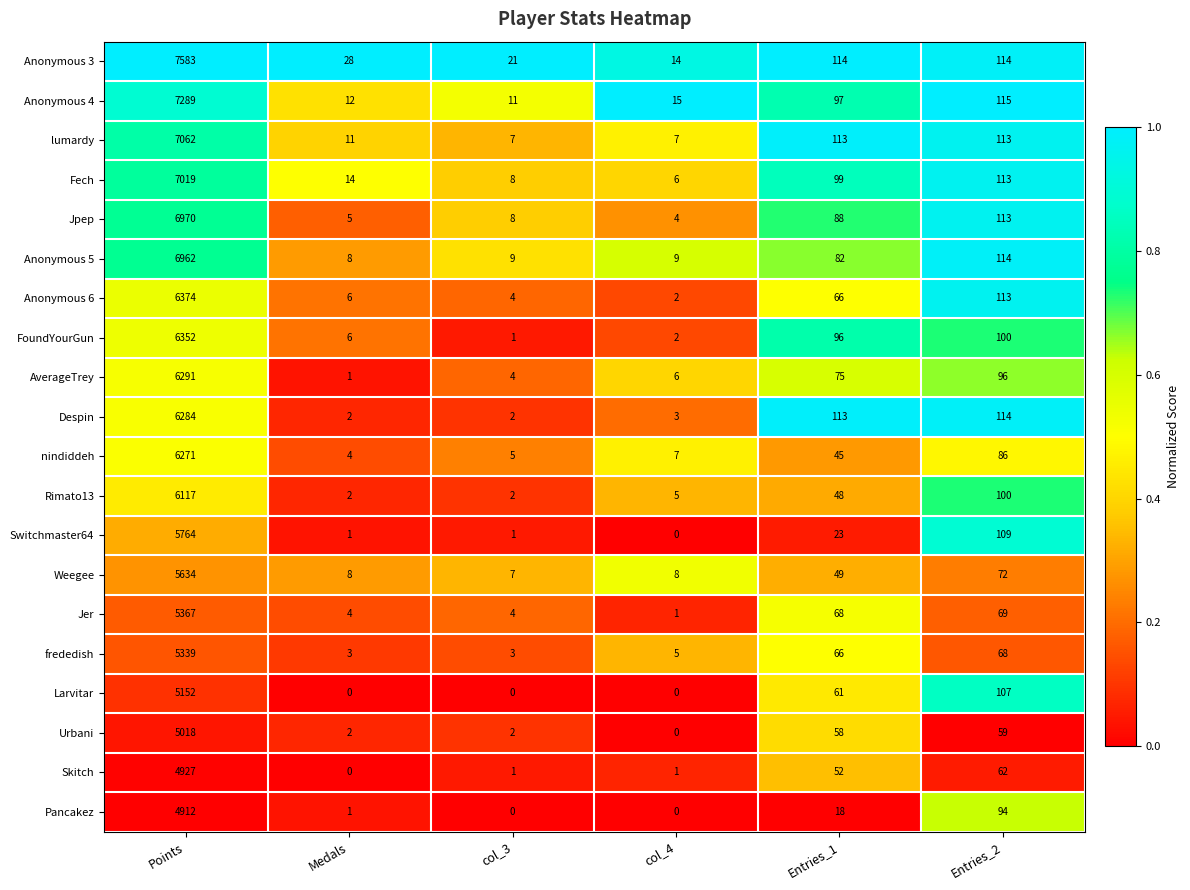

Where is Jpep nearest to the value 3487?

Entries_2